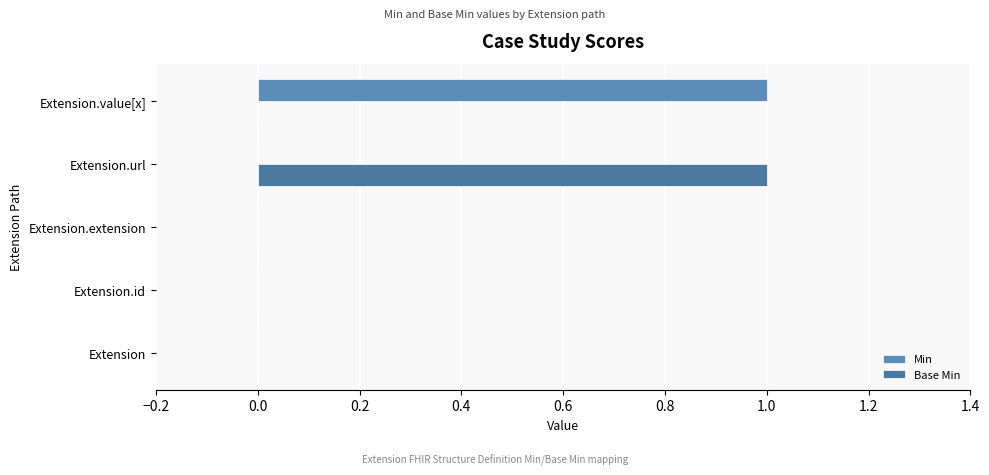

Count the number of categories in the chart.

5